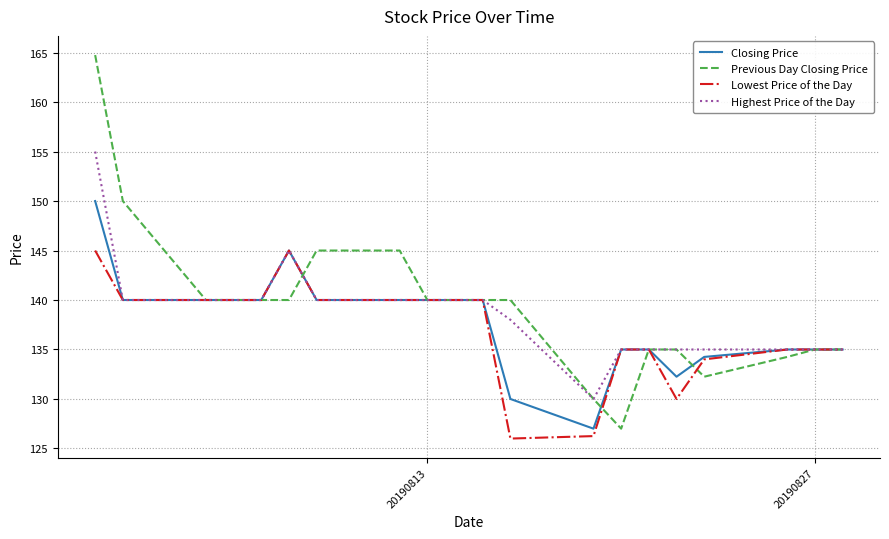

Rank the series by their maximum value, from lowest to highest.

Lowest Price of the Day, Closing Price, Highest Price of the Day, Previous Day Closing Price